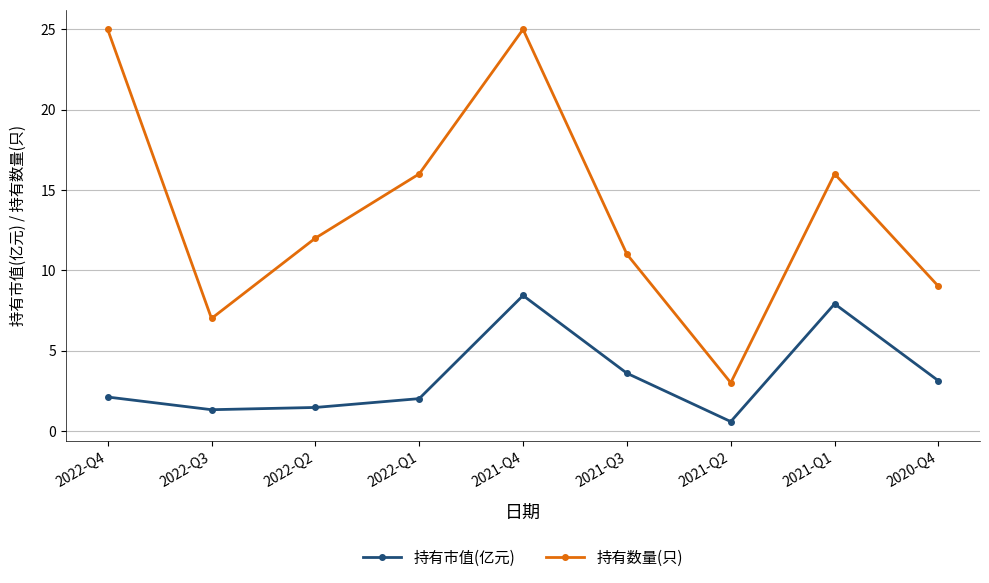

What is the difference between the second highest and minimum values in the 持有市值(亿元) series?

7.3